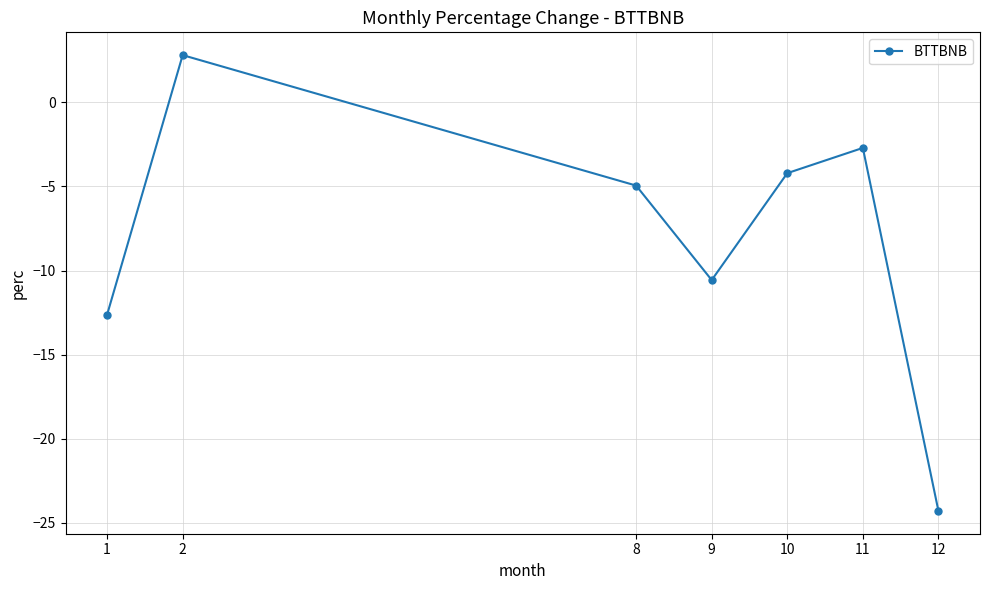

Where does the data first go above -4?

2